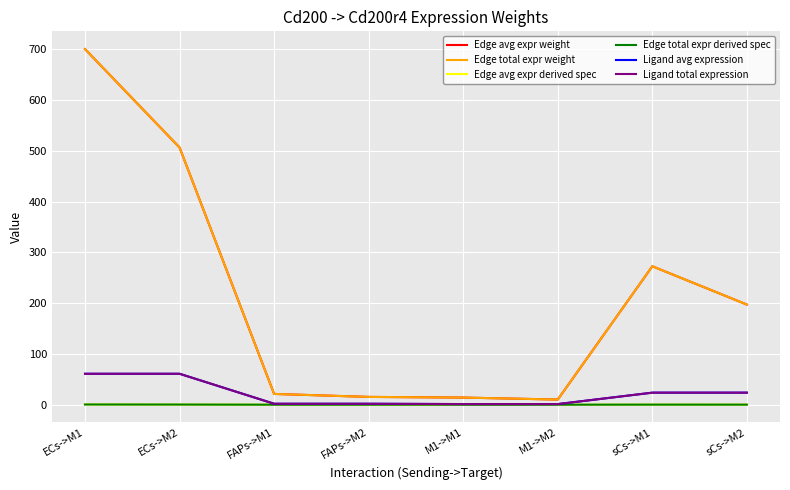

Reading left to right, what are all the values shown in this chart?

Edge avg expr weight: ECs->M1=700.1	ECs->M2=506.4	FAPs->M1=21.2	FAPs->M2=15.3	M1->M1=14.0	M1->M2=10.1	sCs->M1=272.5	sCs->M2=197.1
Edge total expr weight: ECs->M1=700.1	ECs->M2=506.4	FAPs->M1=21.2	FAPs->M2=15.3	M1->M1=14.0	M1->M2=10.1	sCs->M1=272.5	sCs->M2=197.1
Edge avg expr derived spec: ECs->M1=0.4	ECs->M2=0.3	FAPs->M1=0.0	FAPs->M2=0.0	M1->M1=0.0	M1->M2=0.0	sCs->M1=0.2	sCs->M2=0.1
Edge total expr derived spec: ECs->M1=0.4	ECs->M2=0.3	FAPs->M1=0.0	FAPs->M2=0.0	M1->M1=0.0	M1->M2=0.0	sCs->M1=0.2	sCs->M2=0.1
Ligand avg expression: ECs->M1=60.9	ECs->M2=60.9	FAPs->M1=1.8	FAPs->M2=1.8	M1->M1=1.2	M1->M2=1.2	sCs->M1=23.7	sCs->M2=23.7
Ligand total expression: ECs->M1=60.9	ECs->M2=60.9	FAPs->M1=1.8	FAPs->M2=1.8	M1->M1=1.2	M1->M2=1.2	sCs->M1=23.7	sCs->M2=23.7